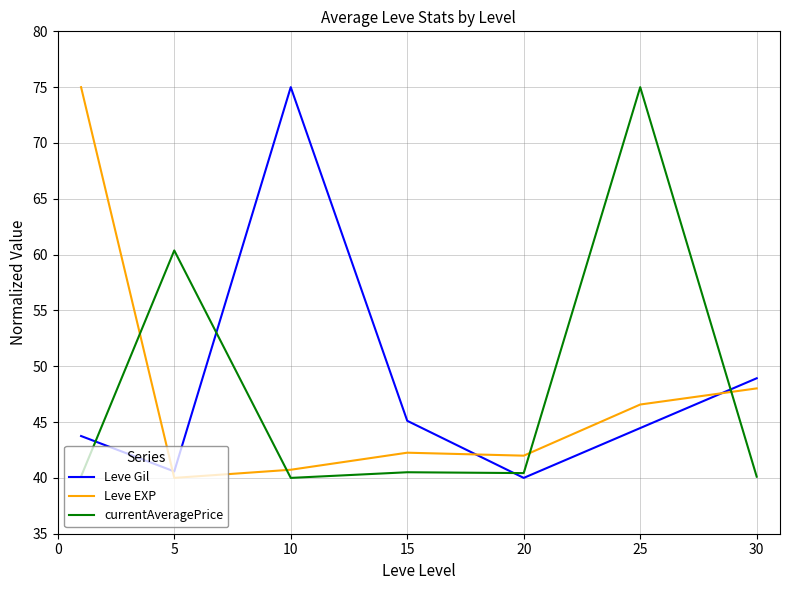

How many times do Leve Gil and Leve EXP cross each other?

3